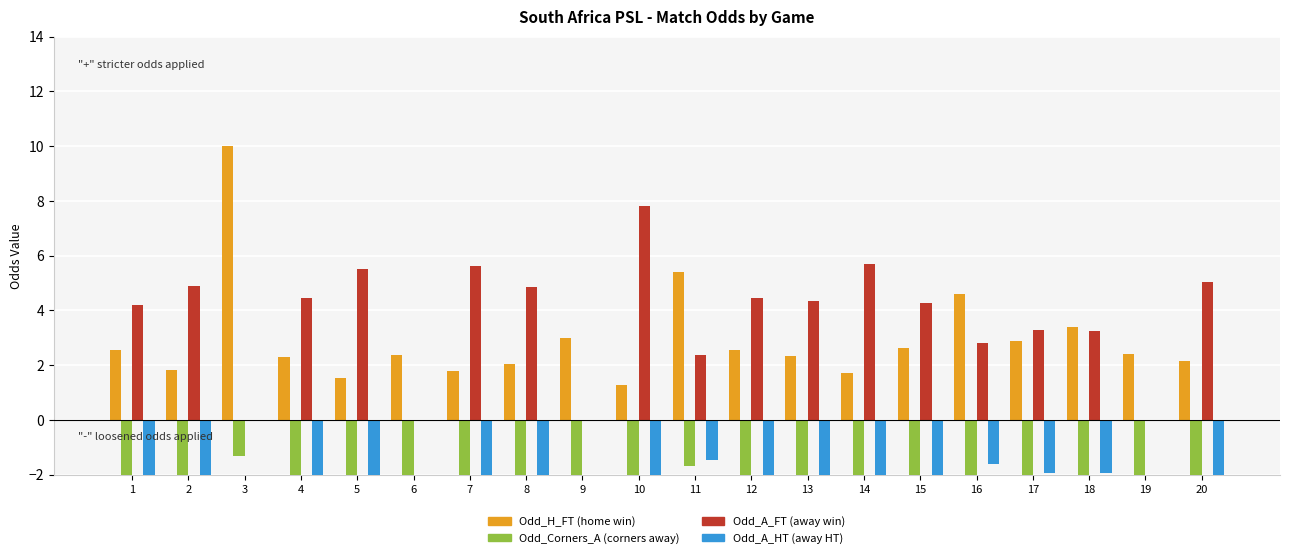

How many bars are there in each group?

4